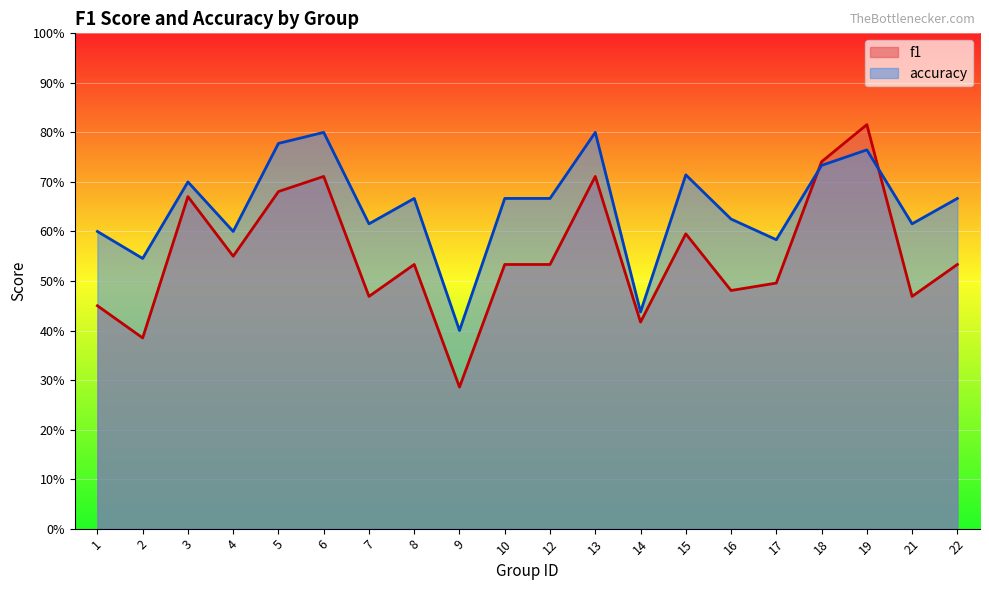

Which series changed the most between 13 and 15?

f1